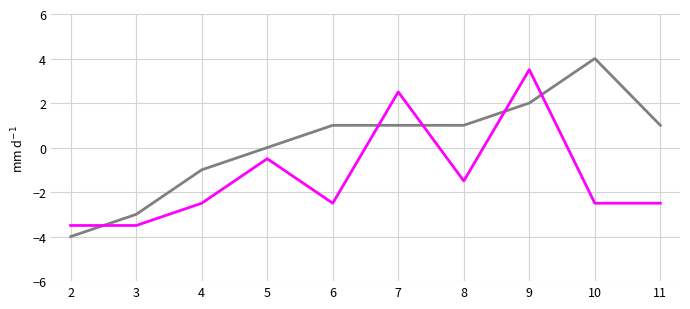

What is the spread (max minus min) of values at 8?

2.5